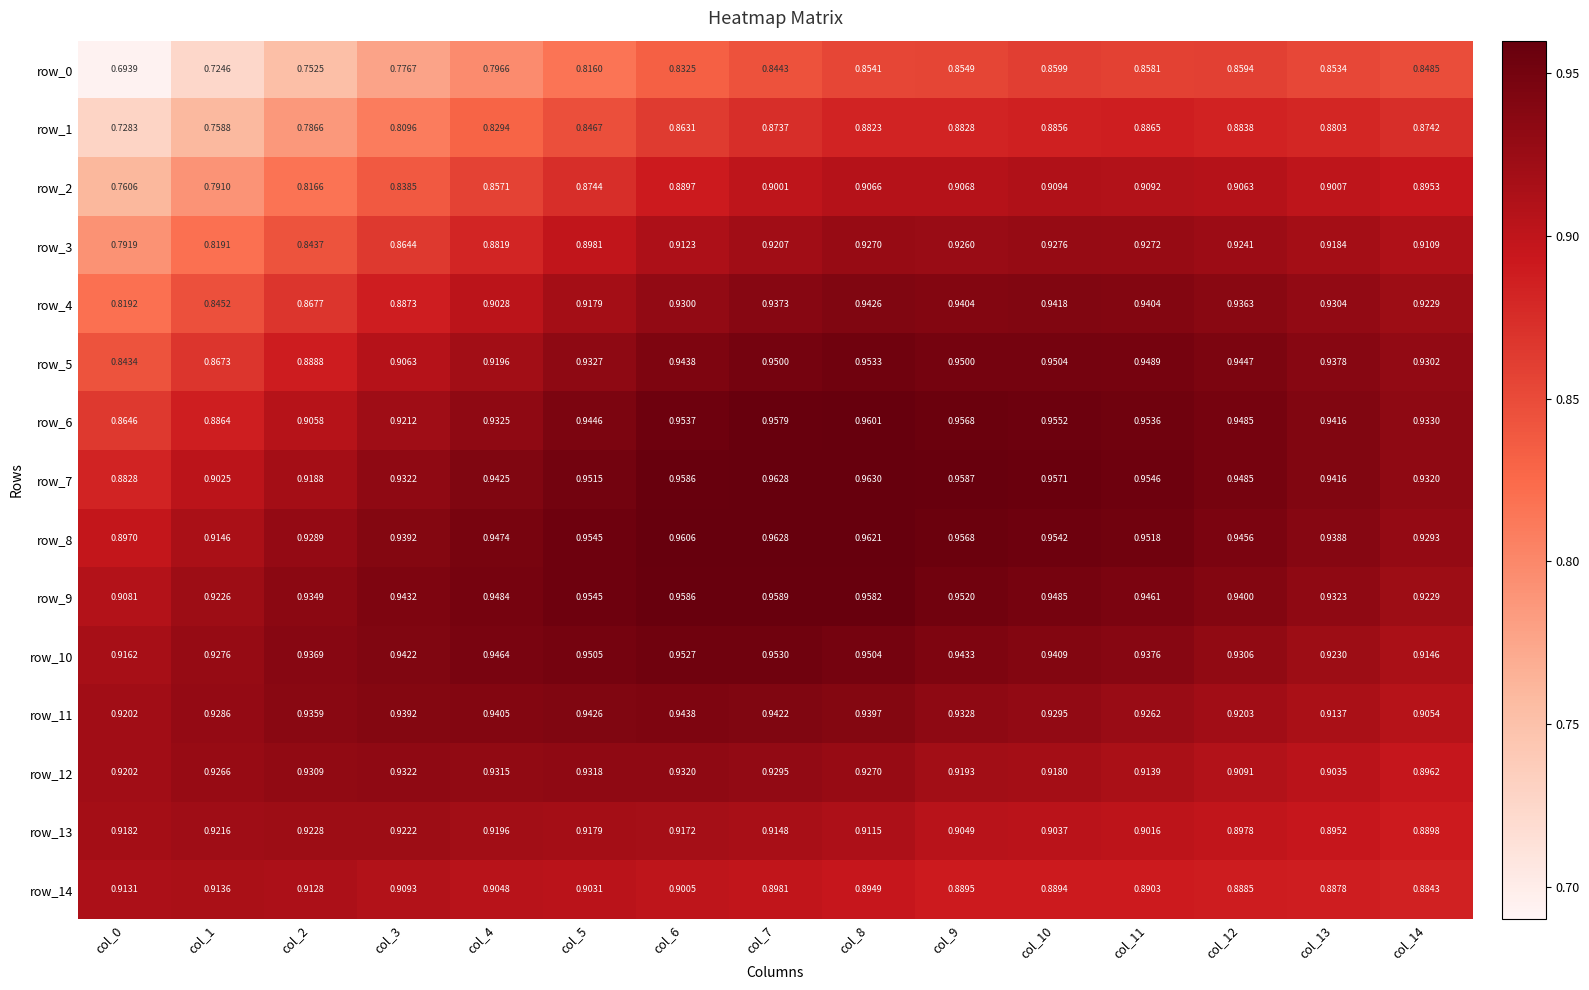

What is the highest value of the row_0 series?

0.9